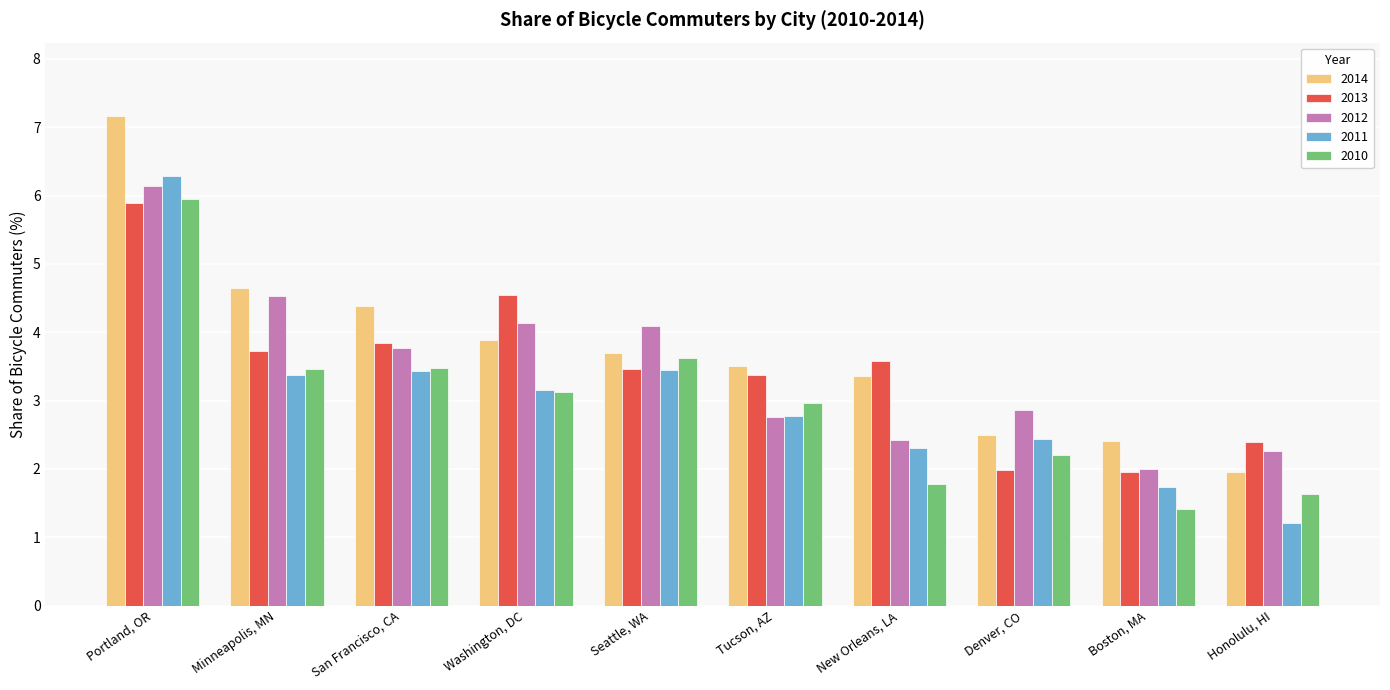

Read the 2011 value at Minneapolis, MN.

3.4